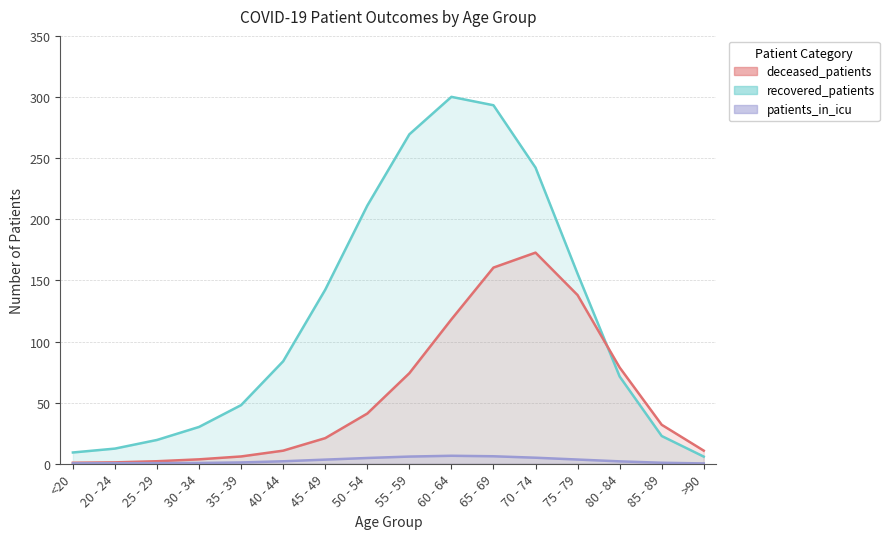

What is the total value across all series at <20?

10.4